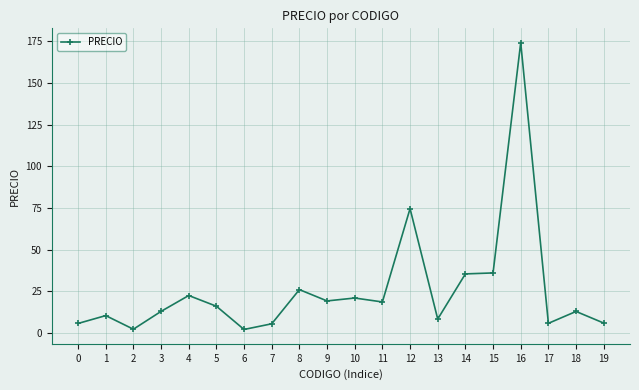

Where is the first local maximum?

1